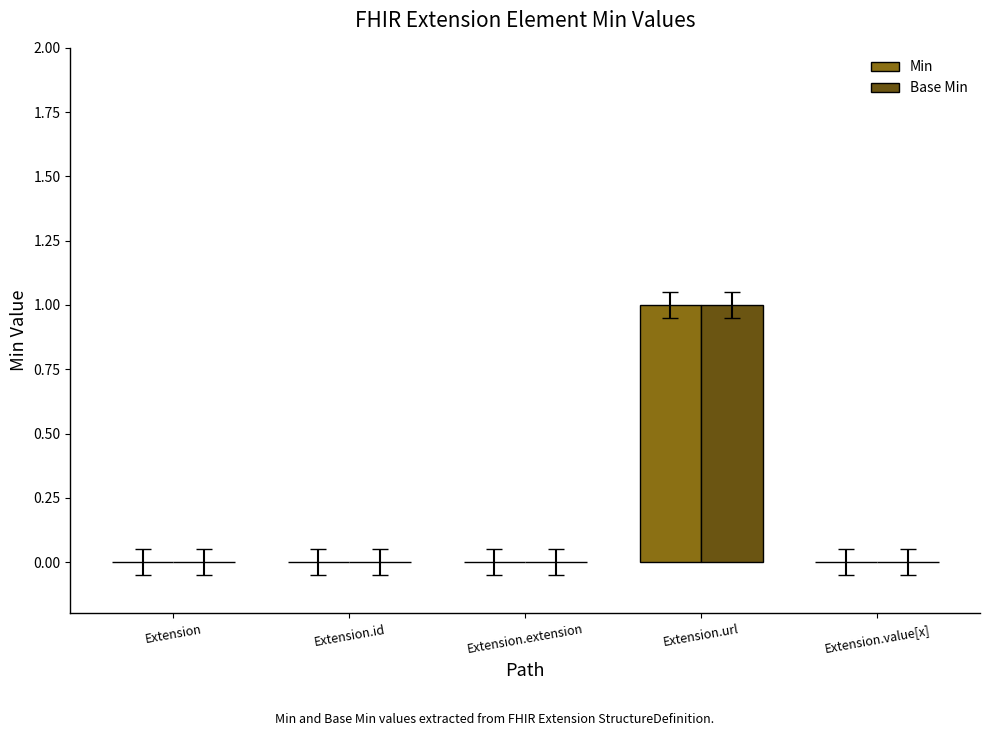

What is the maximum value shown in the chart?

1